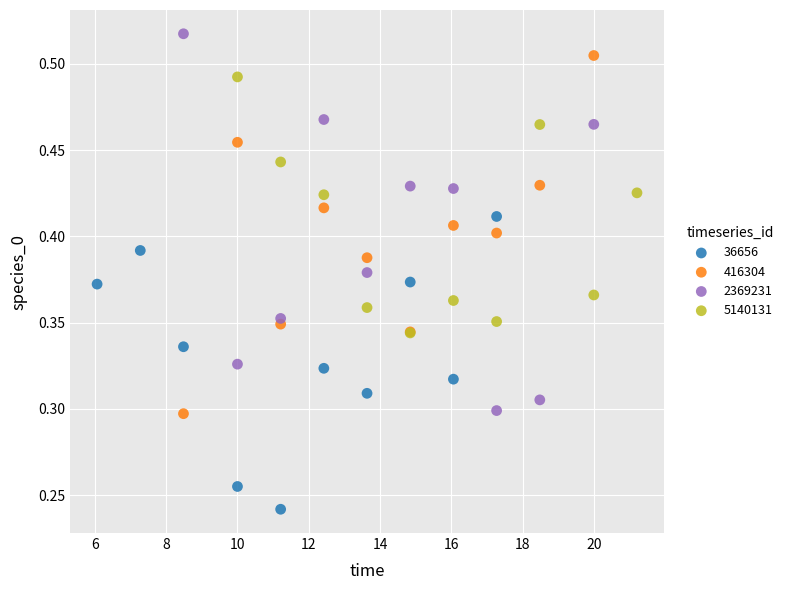

Which series has the widest spread of Y values?

2369231